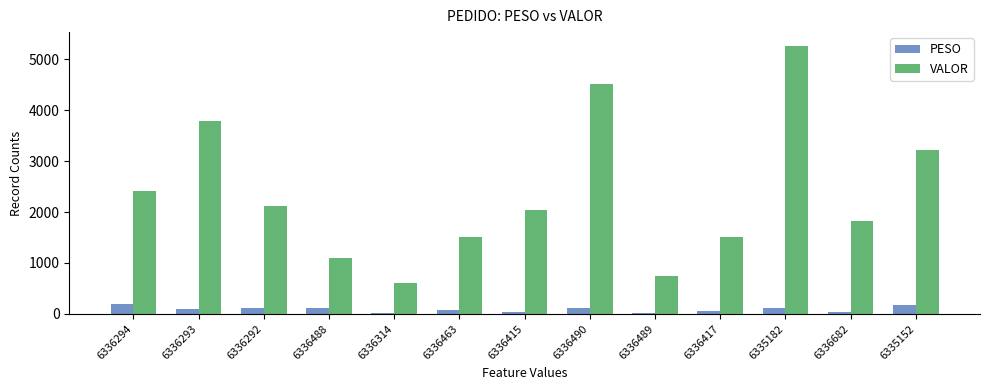

At which label is VALOR closest to 2935?

6335152